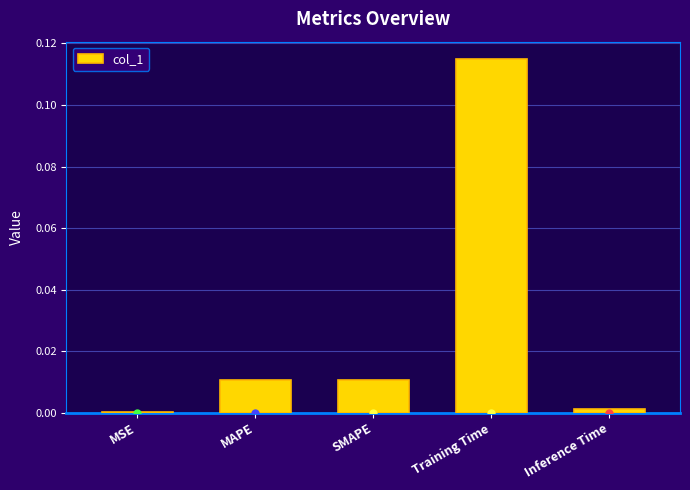

The chart shows a value of 0.0 at MSE. True or false?

True